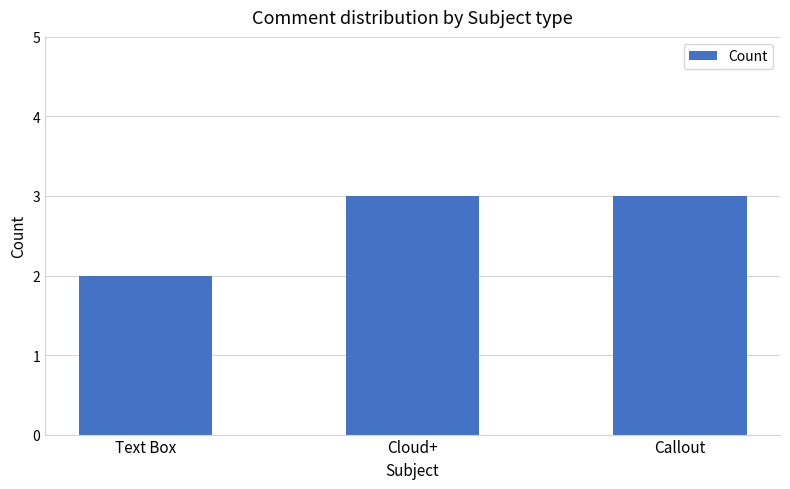

What position from the left is Cloud+?

2